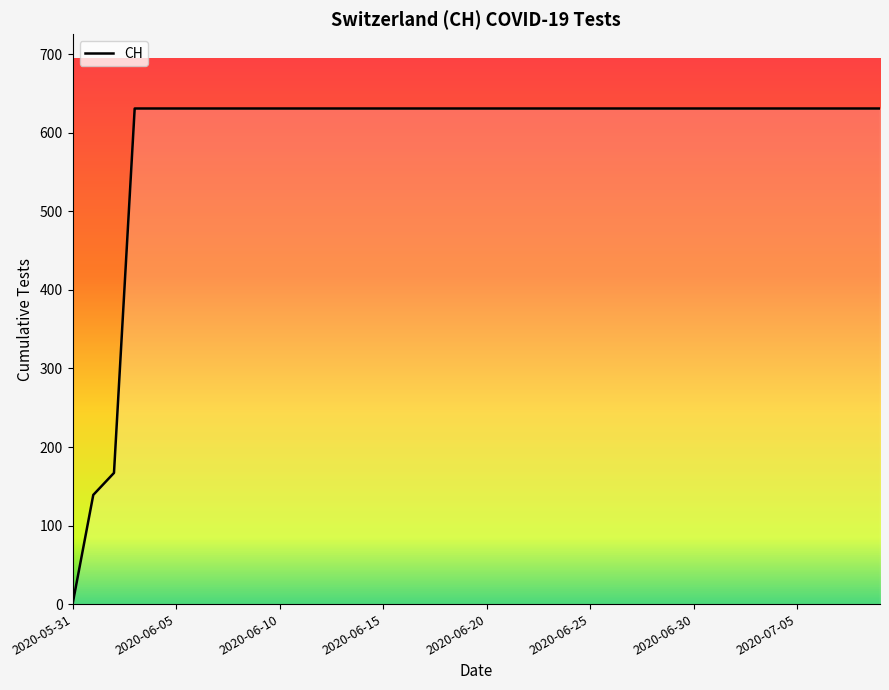

What is the difference between the maximum and minimum values?

631